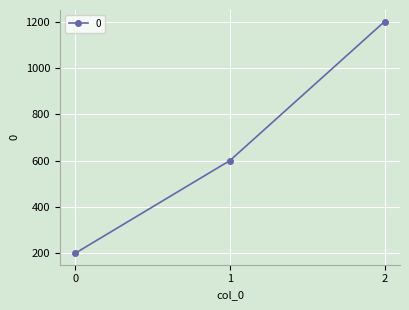

What is the approximate value at 2, to the nearest 50?

1200